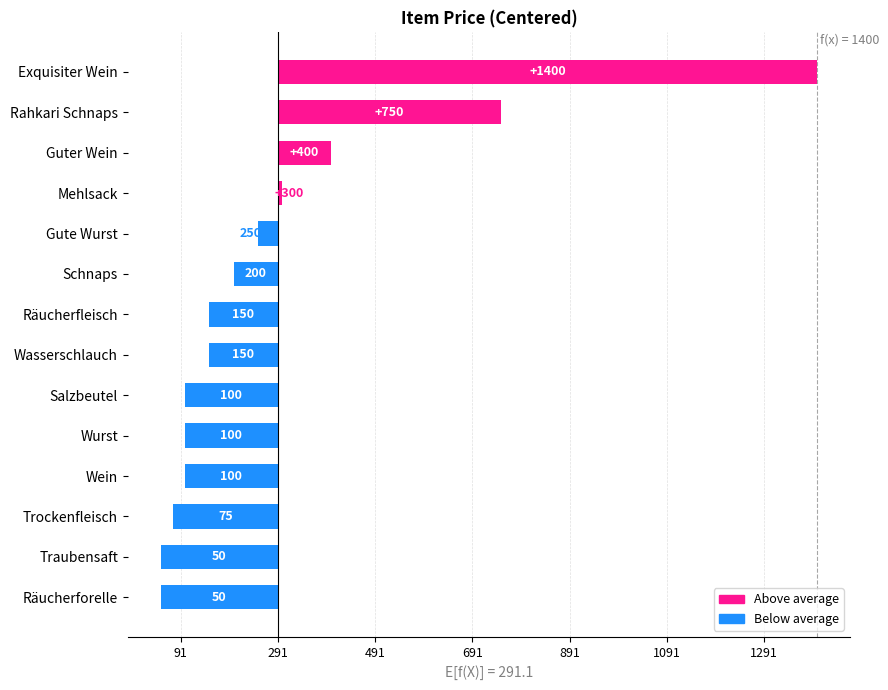

Which has a higher value, Wurst or Schnaps?

Schnaps